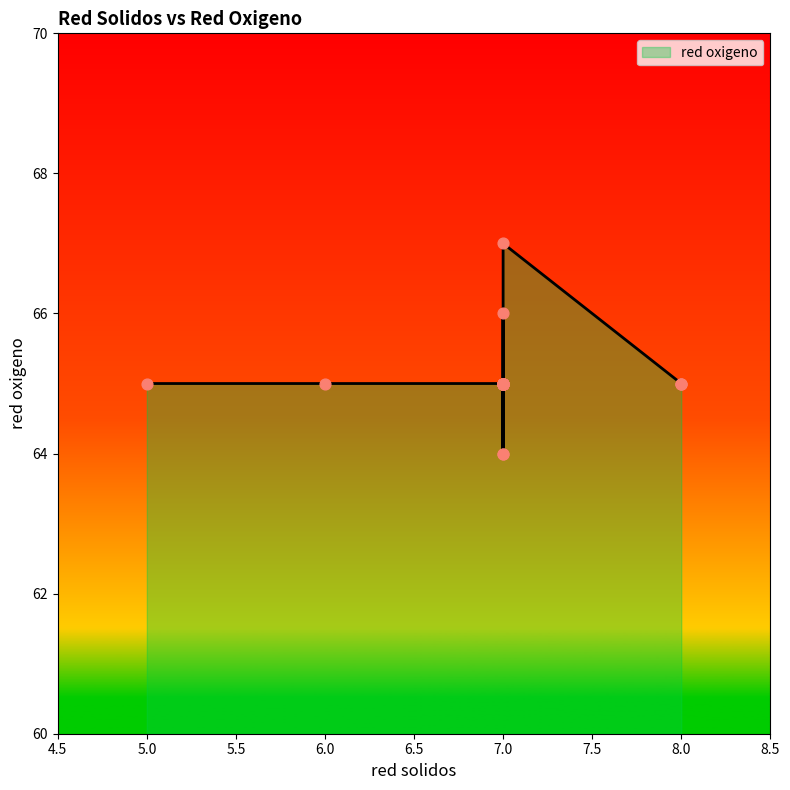

What is the ratio of the value at 7 to the value at 7?

1.0